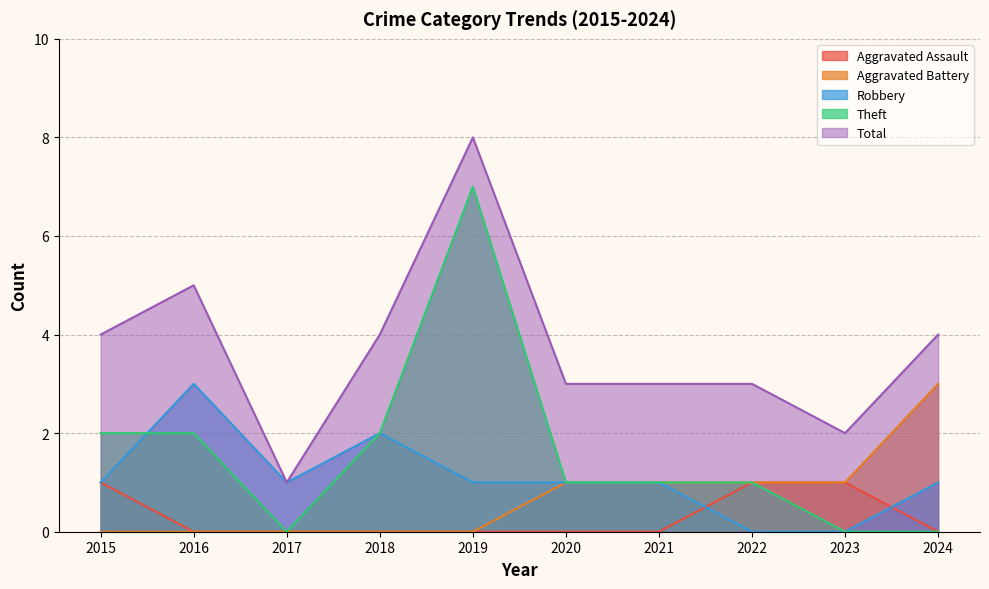

Which category has the lowest value in the Aggravated Battery series?

2015